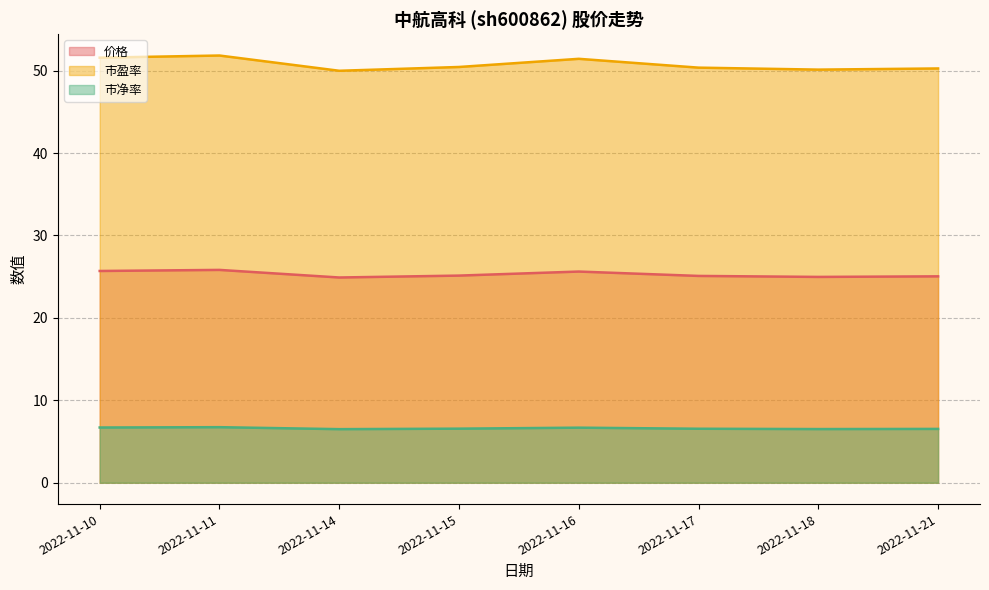

What is the sum of the 市盈率 values at 2022-11-18 and 2022-11-16?

102.3